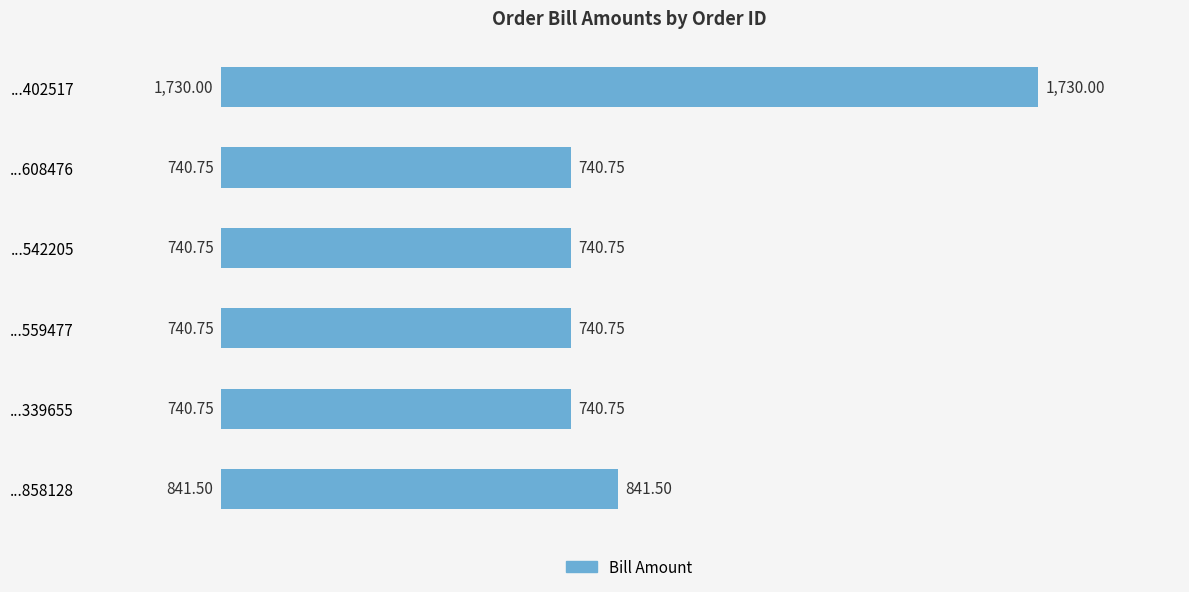

Between ...339655 and ...402517, which is larger?

...402517